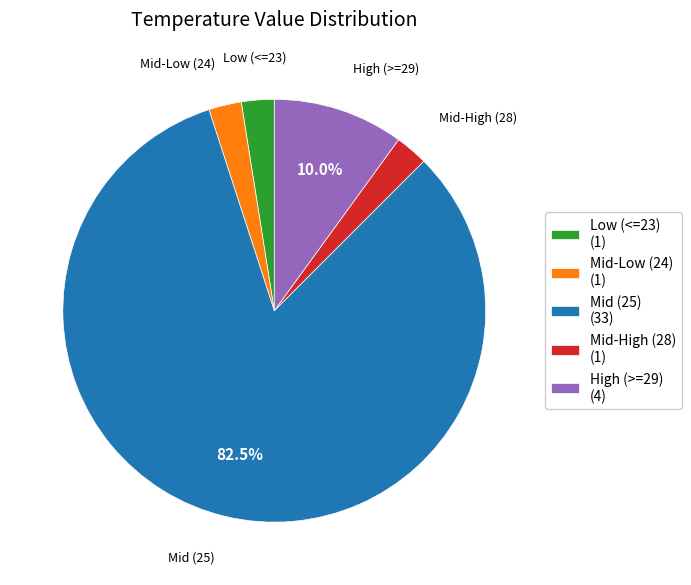

Is there any slice that represents more than half of the pie?

Yes